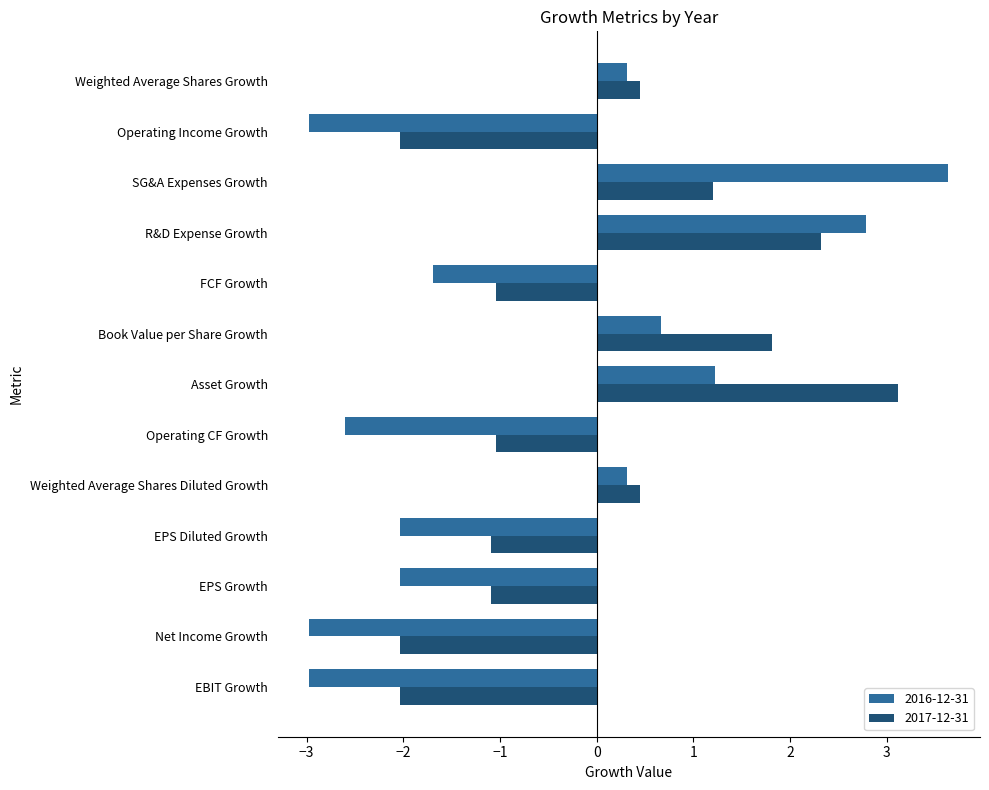

Which series has the widest spread of values?

2016-12-31